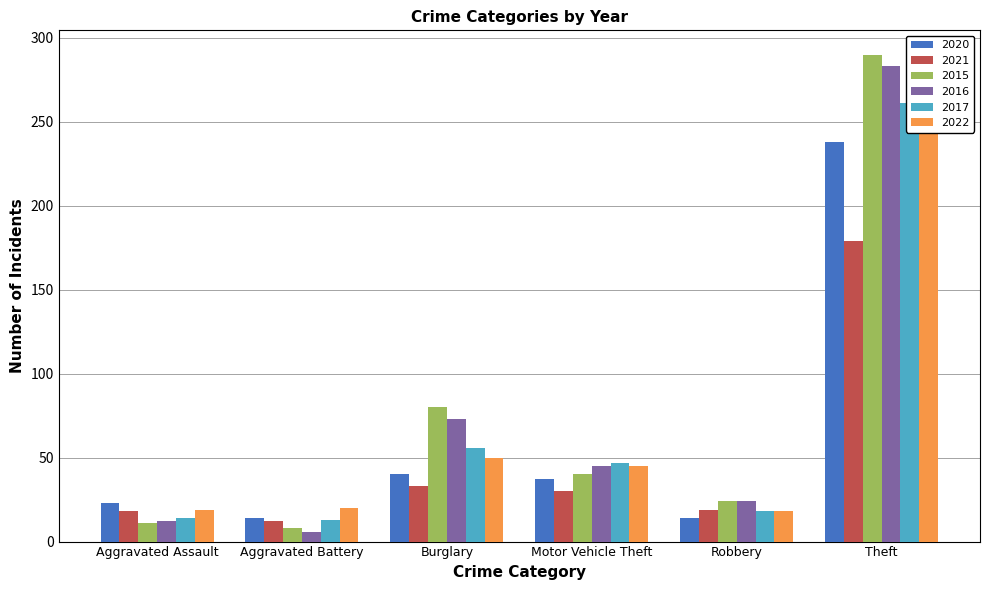

Count the number of data series in this chart.

6